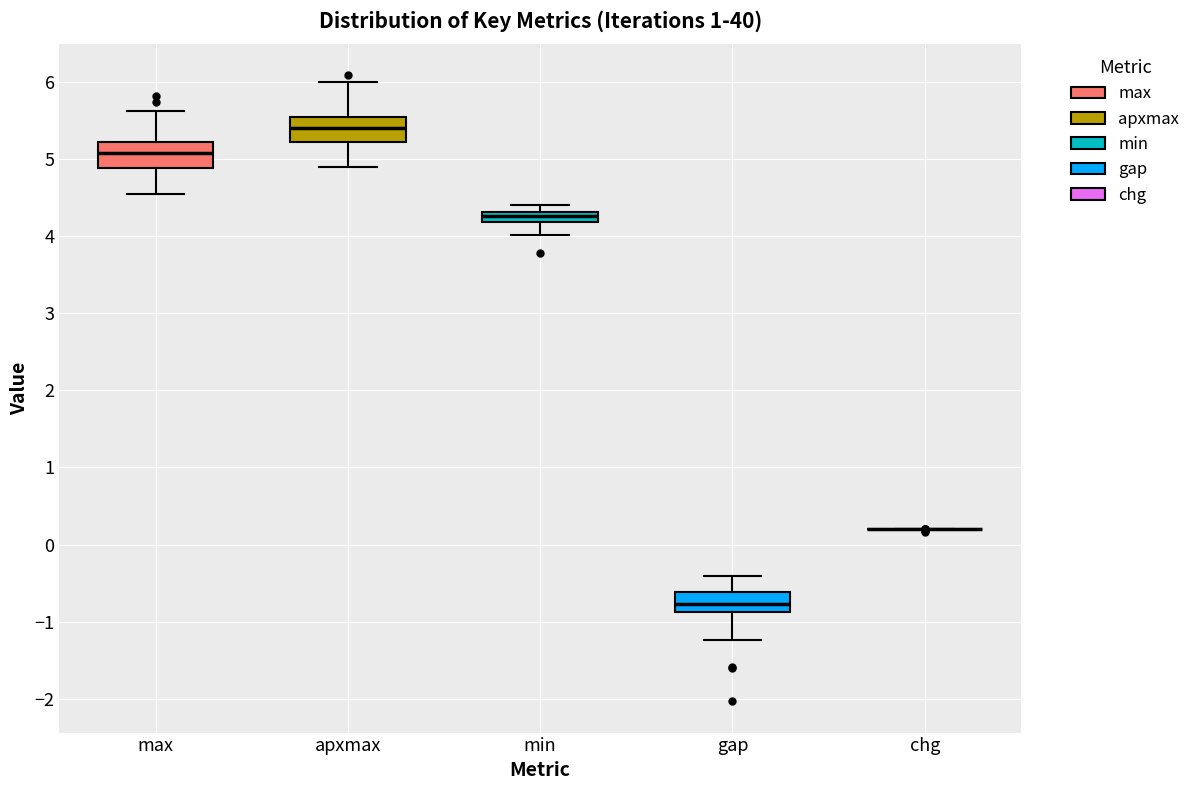

Where does the median line of the box for gap sit on the y-axis? The values are not printed on the chart, so give them approximately, as read against the axis.

-0.8